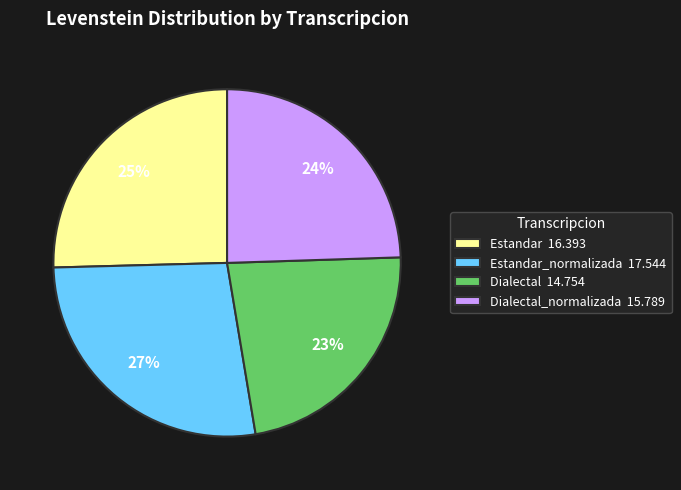

How many segments does this pie chart have?

4